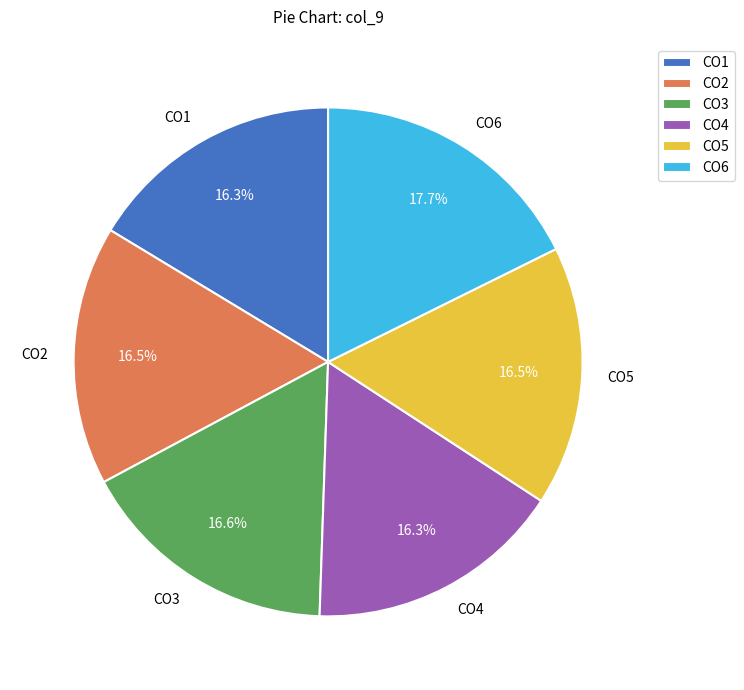

The CO1 slice represents 16% of the pie. True or false?

True